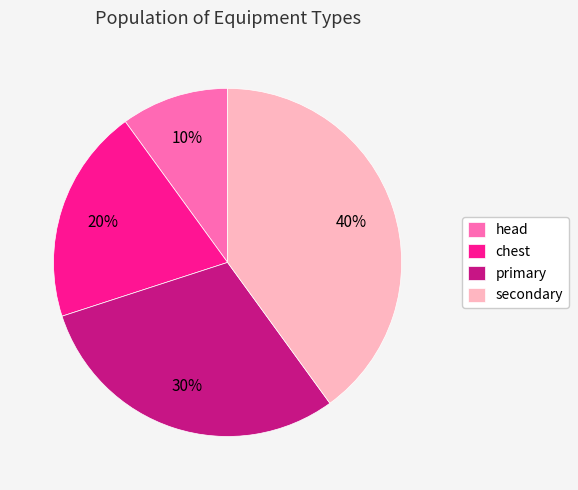

Is there any slice that represents more than half of the pie?

No